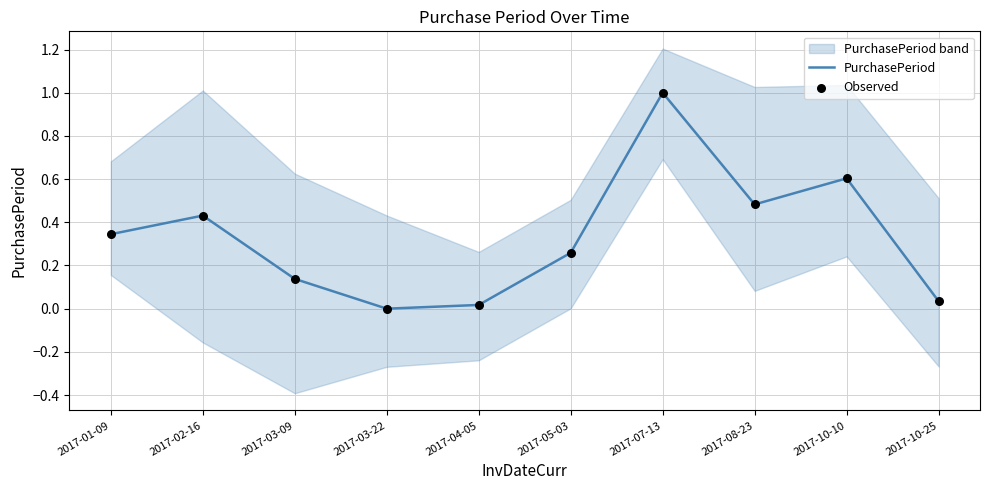

Is the value of PurchasePeriod at 2017-03-09 greater than the value of Observed at 2017-02-16?

No